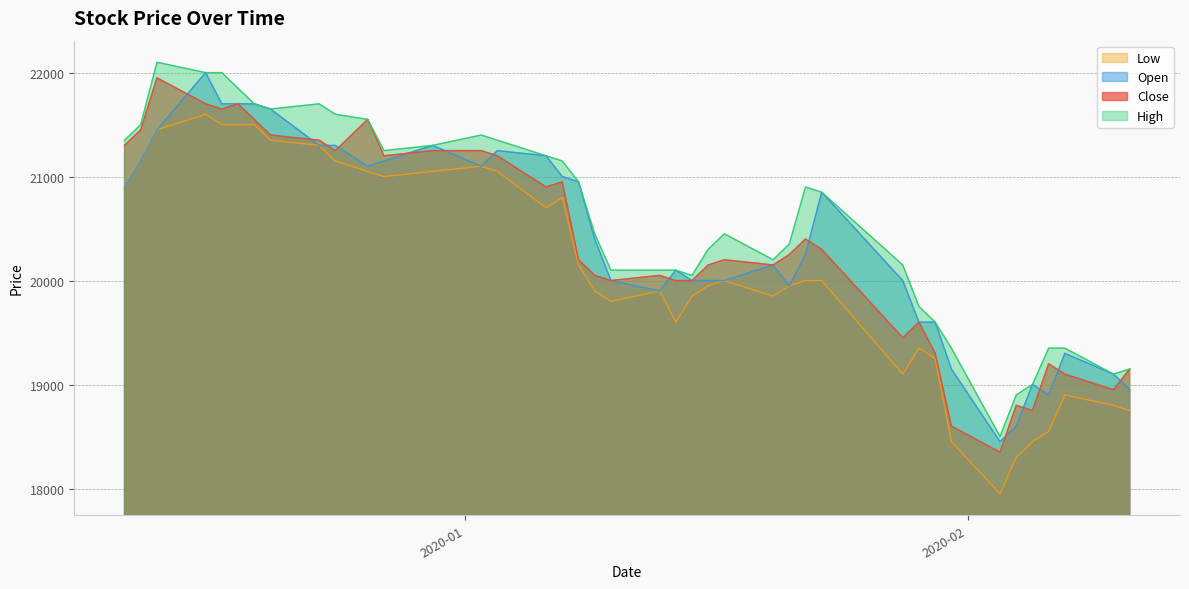

What is the smallest value displayed?

17950